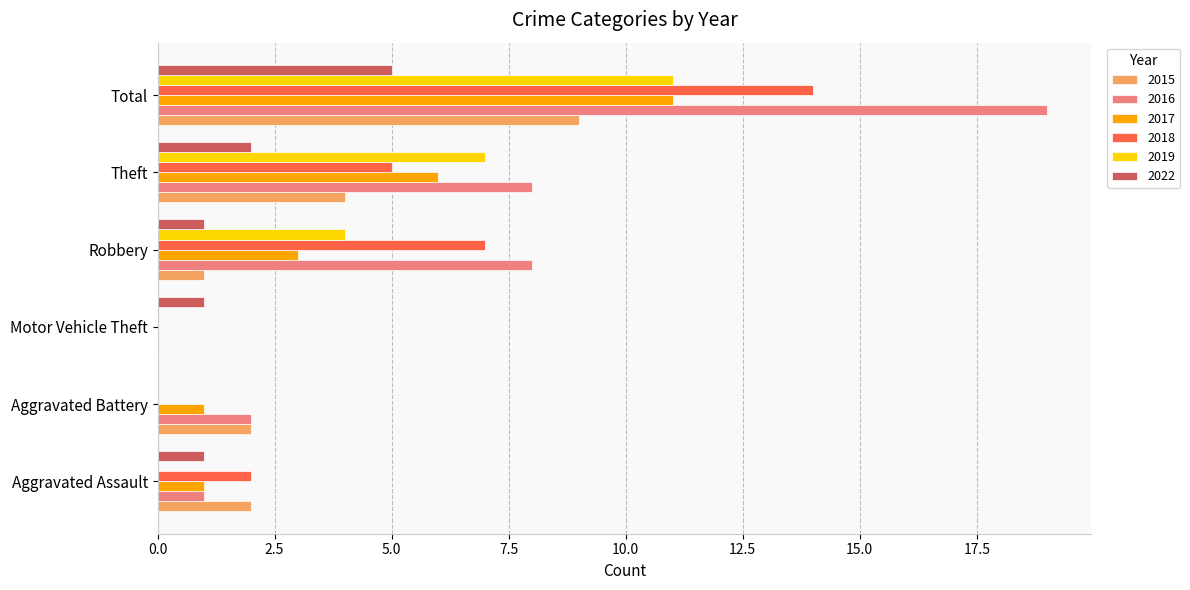

True or false: 2017 has a value of 0 at Motor Vehicle Theft.

True